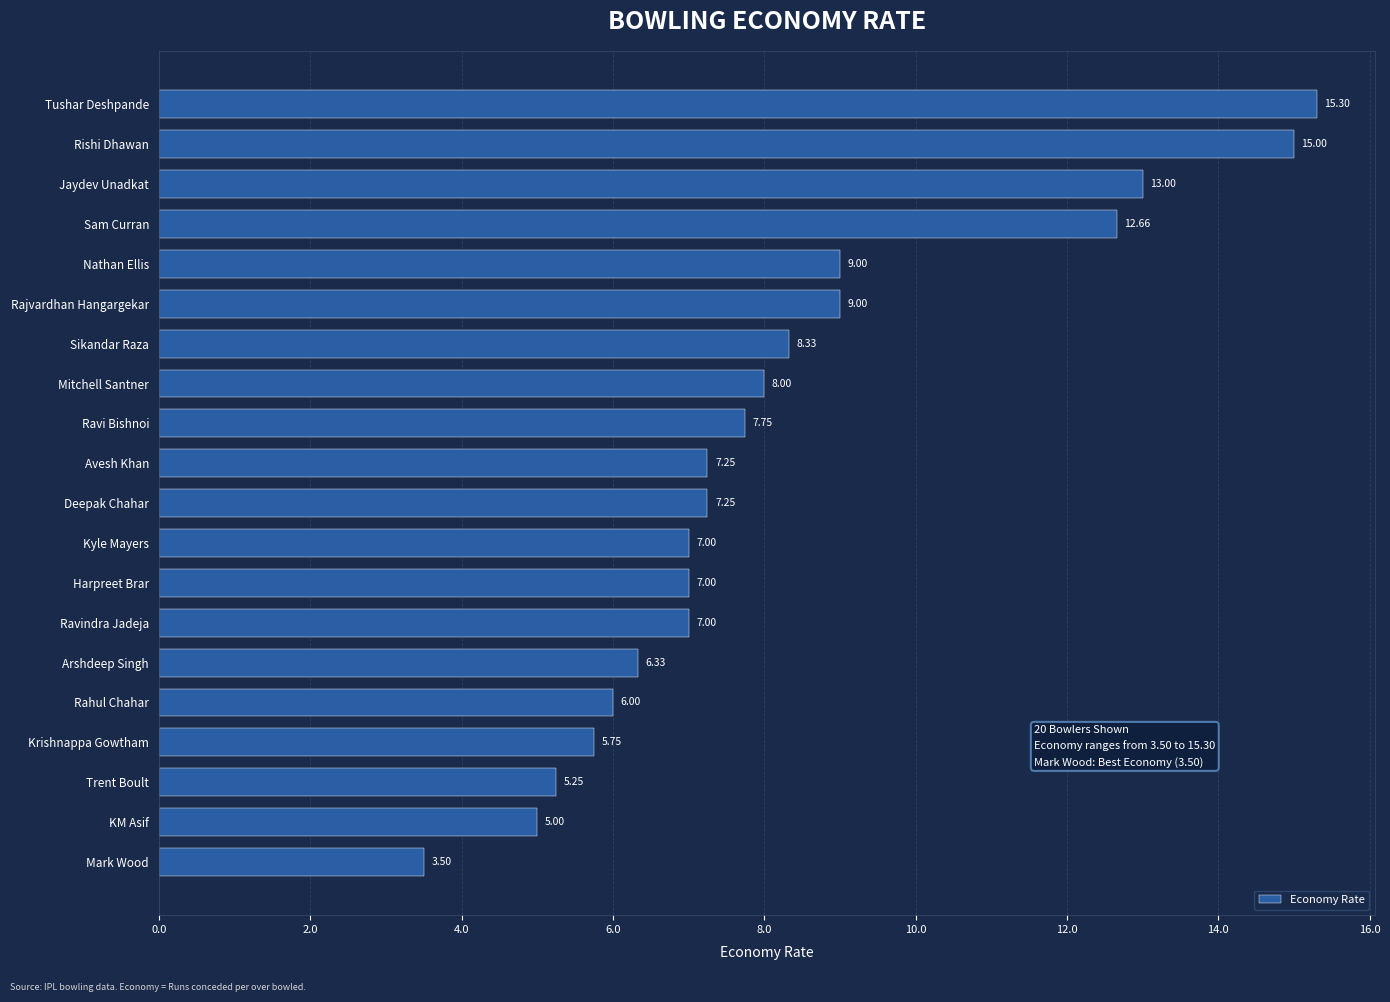

What is the change in value from Mitchell Santner to Sikandar Raza?

+0.3